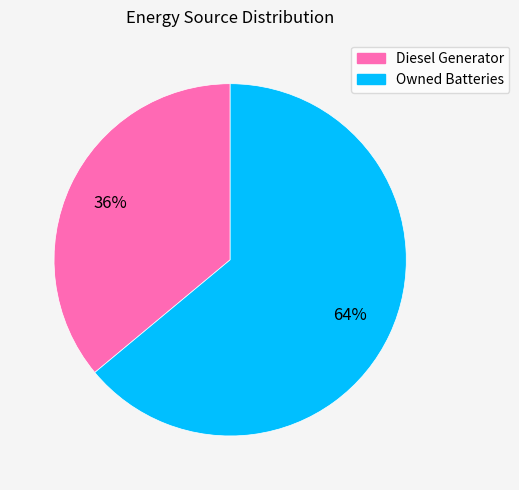

Combined, do Diesel Generator and Owned Batteries account for over 50%?

Yes